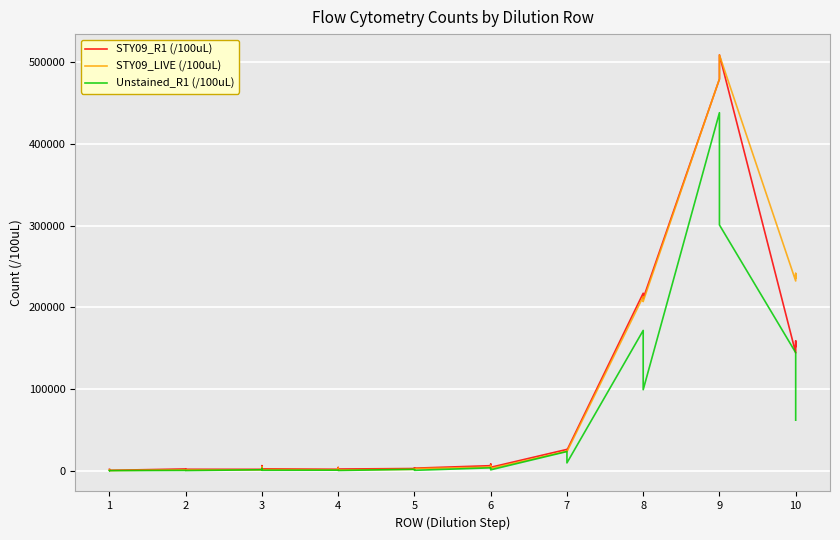

Reading right to left, list all the values displayed in this chart.

STY09_R1 (/100uL): 151920	158812	144233	508759	495264	479166	210682	210802	217167	25051	25000	26094	4207	8227	6191	3140	3335	2709	2081	3981	1781	2319	6208	1708	1779	1461	2172	501	644	1757
STY09_LIVE (/100uL): 235642	241444	232169	508621	495306	479336	207298	207167	213012	23312	23607	23959	2807	6333	4495	2510	2076	1722	1033	3106	1212	1416	4438	1177	1003	912	1157	266	350	1076
Unstained_R1 (/100uL): 61869	99228	144493	300713	359341	438041	99115	127211	171660	9593	15455	23481	1108	2497	3532	512	703	1730	305	449	702	574	2822	1159	191	242	402	103	78	81